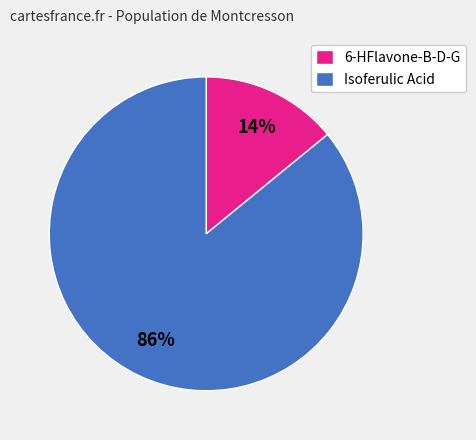

To the nearest percent, what is the difference between the largest and smallest slice percentages?

72%